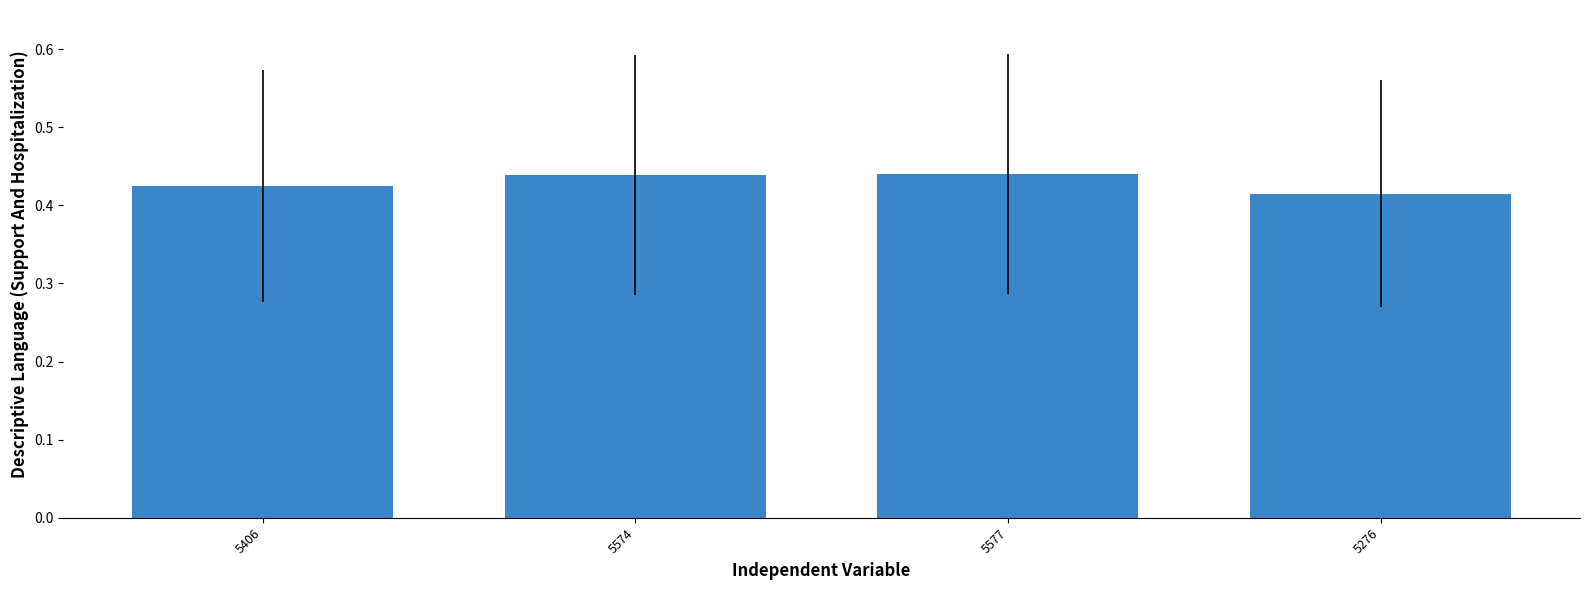

The chart shows a value of 0.7 at 5574. True or false?

False